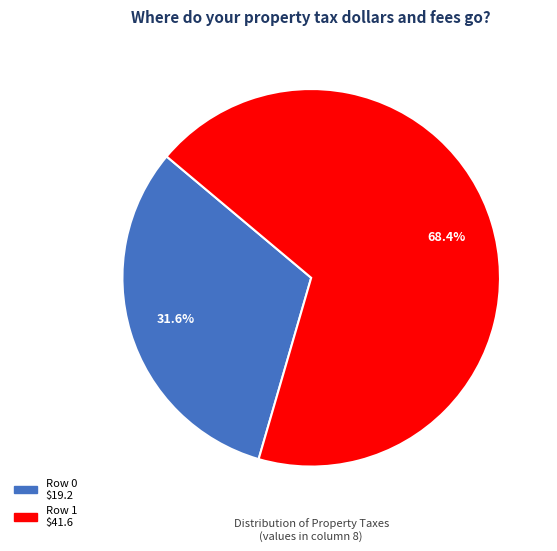

To the nearest percent, what is the average slice percentage?

50%